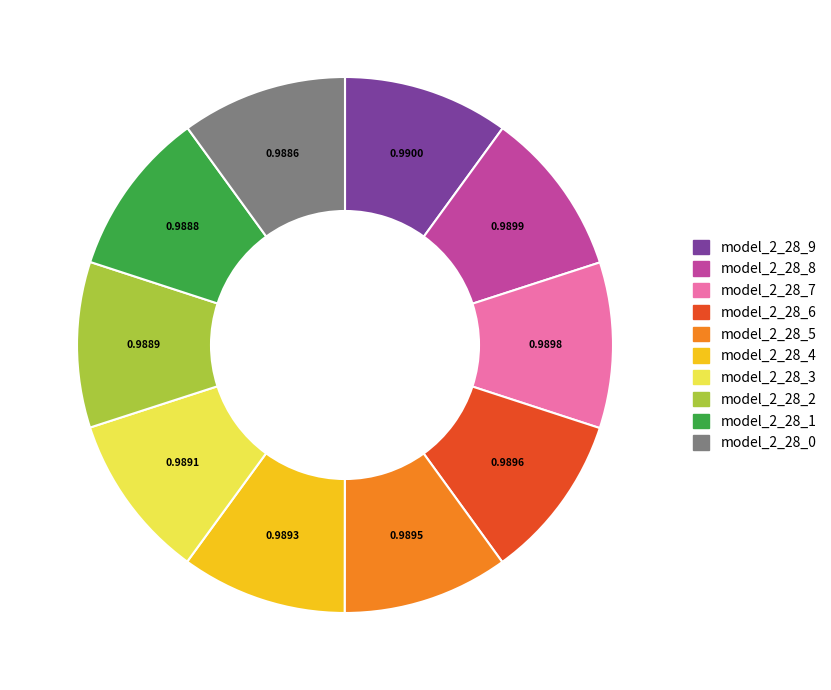

Is the sum of model_2_28_3 and model_2_28_0 greater than half?

No